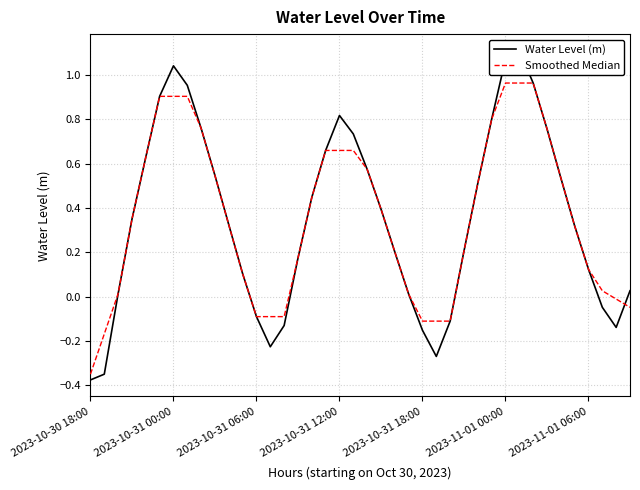

Which series ends up on top after the final intersection of Smoothed Median and Water Level (m)?

Water Level (m)